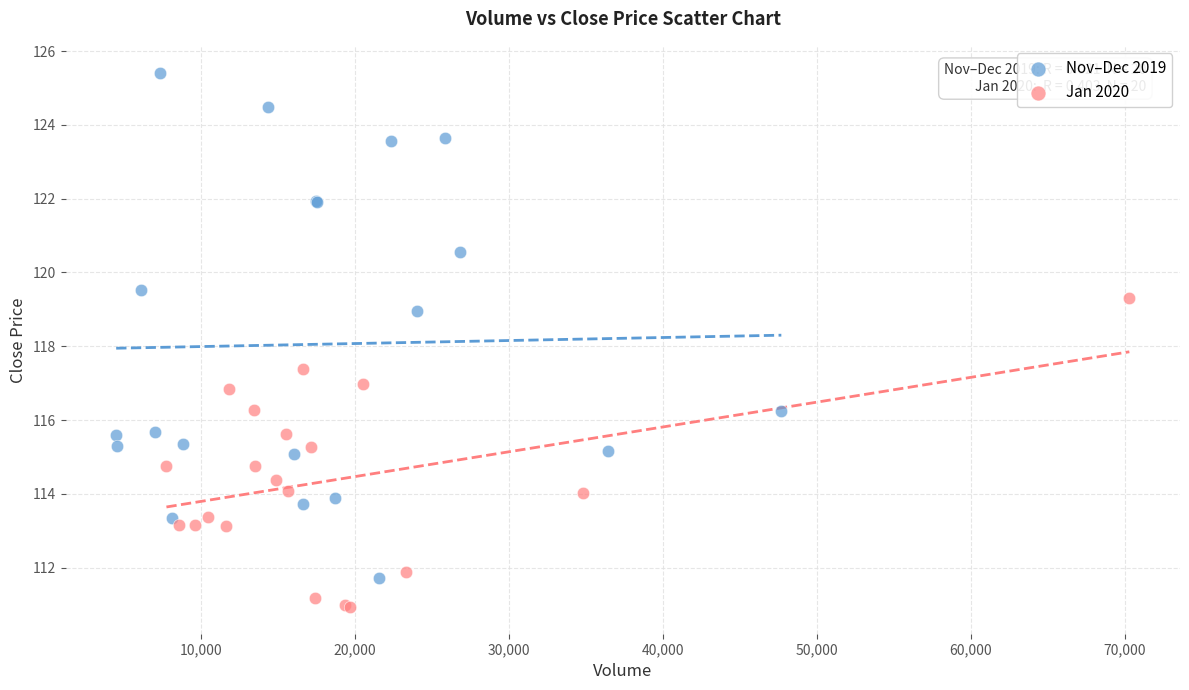

What are all the series names shown in the legend?

Nov–Dec 2019, Jan 2020